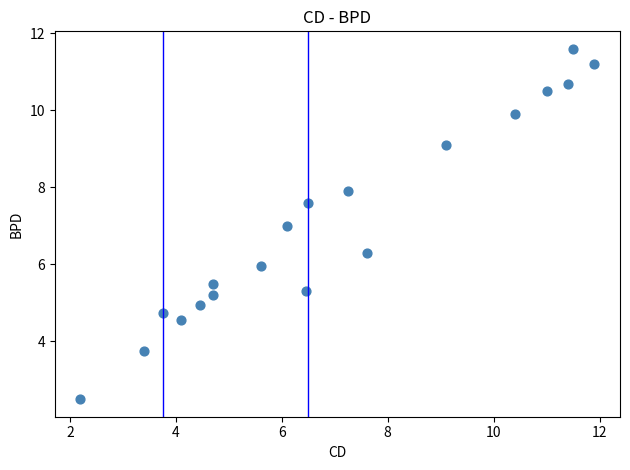

What is the range of Y values (max minus min)?

9.1